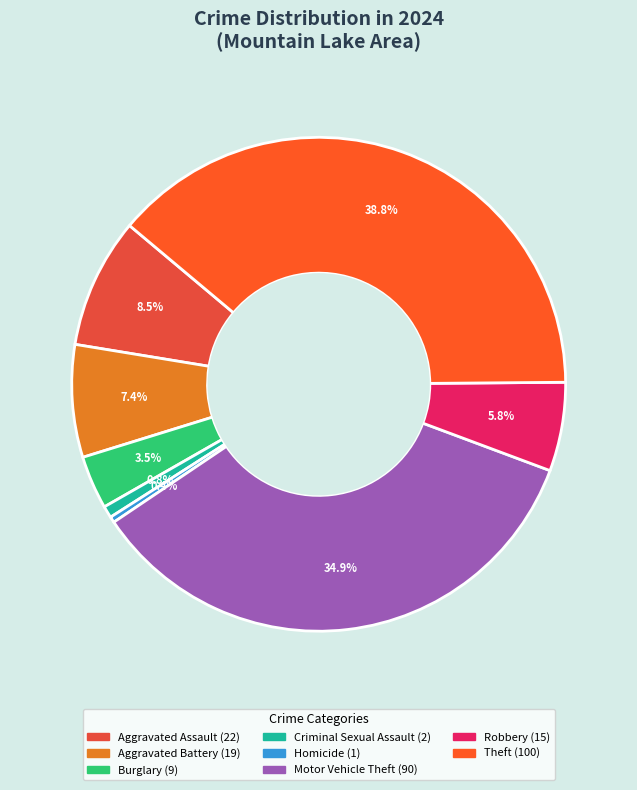

Count the number of slices in the pie.

8